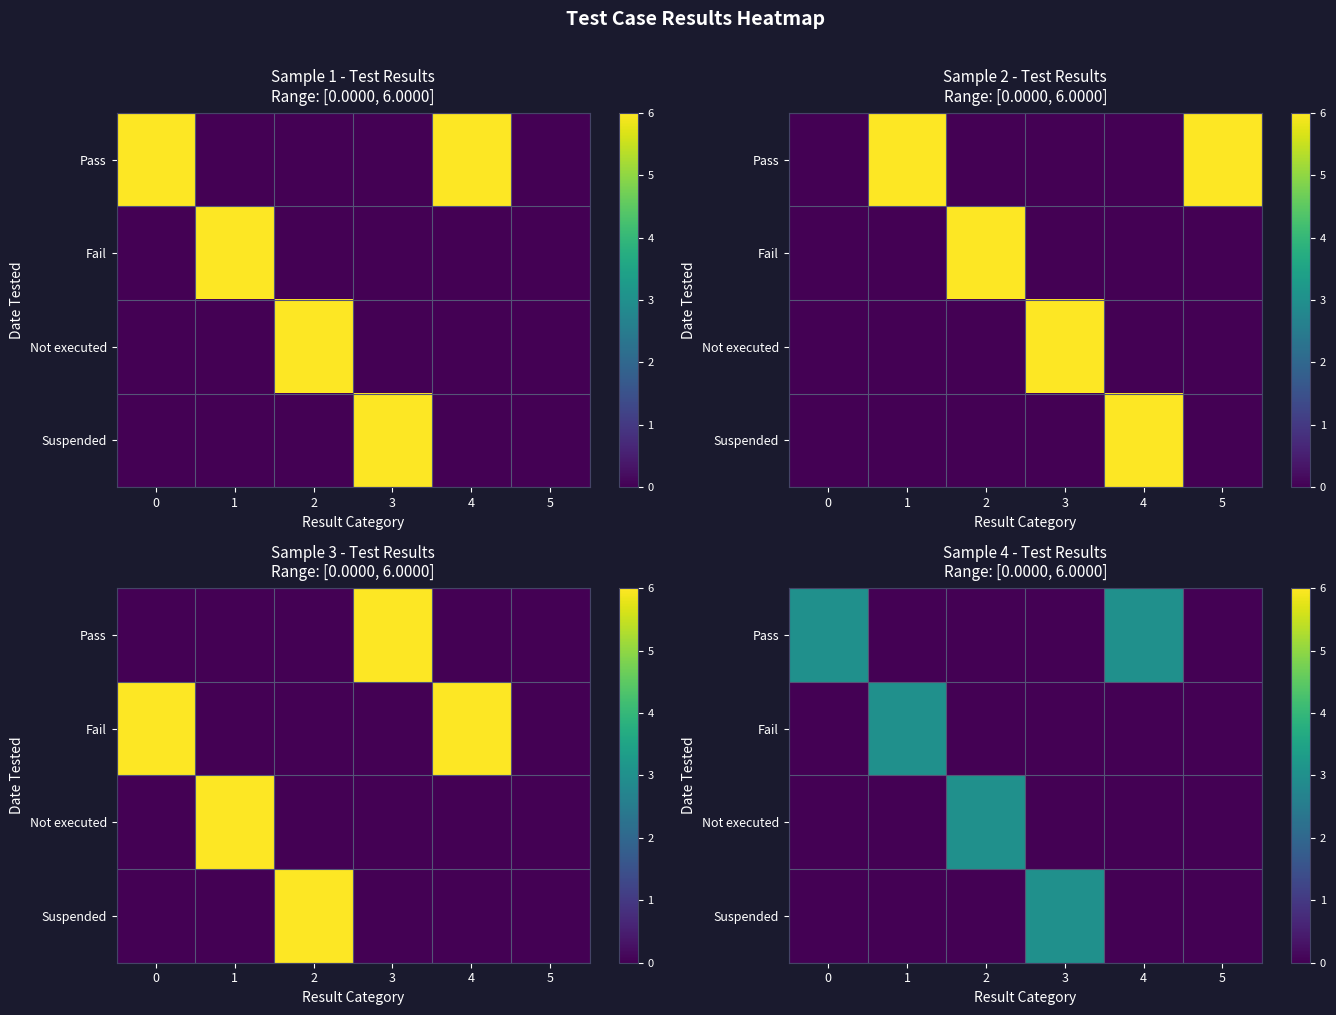

What is the total value across all series at 0?

3